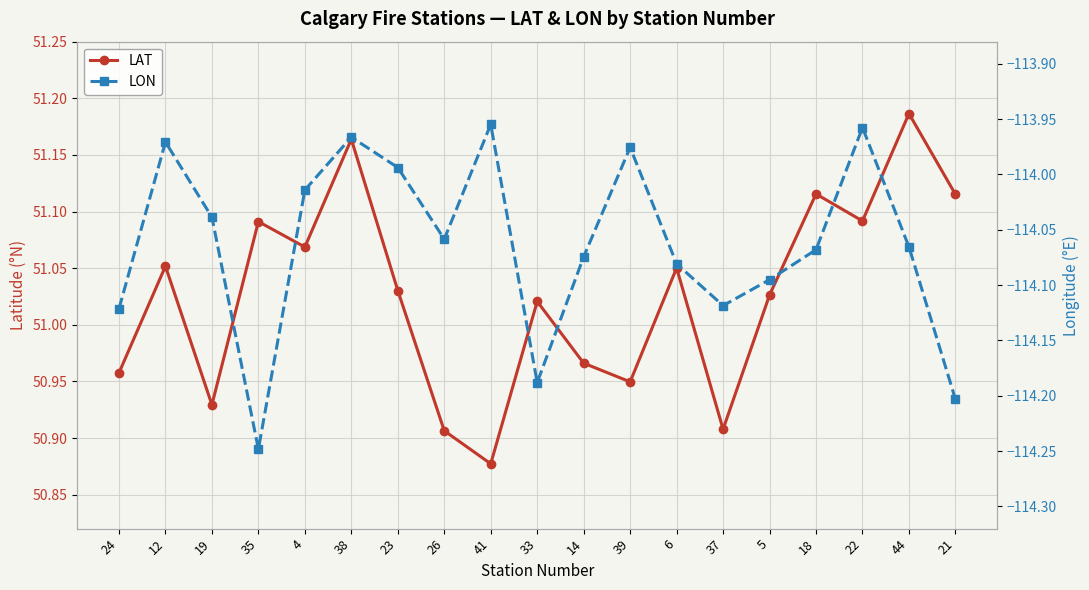

List the series in order of their overall mean, lowest first.

LON, LAT